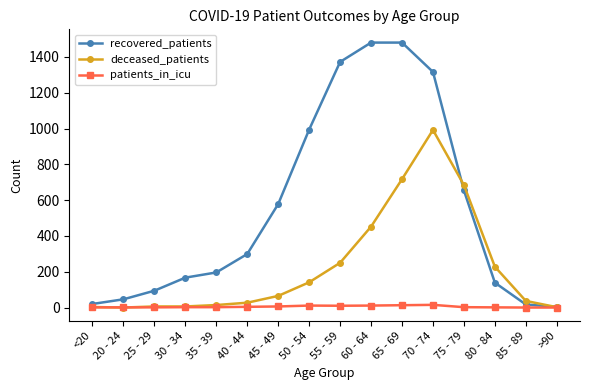

At which label is deceased_patients closest to 496?

60 - 64